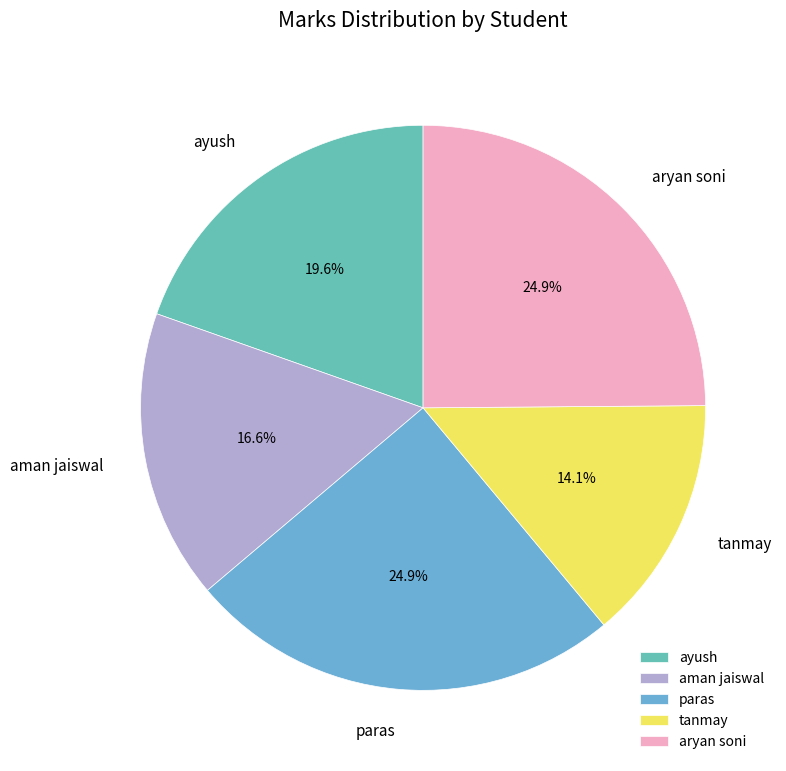

Count the number of slices in the pie.

5